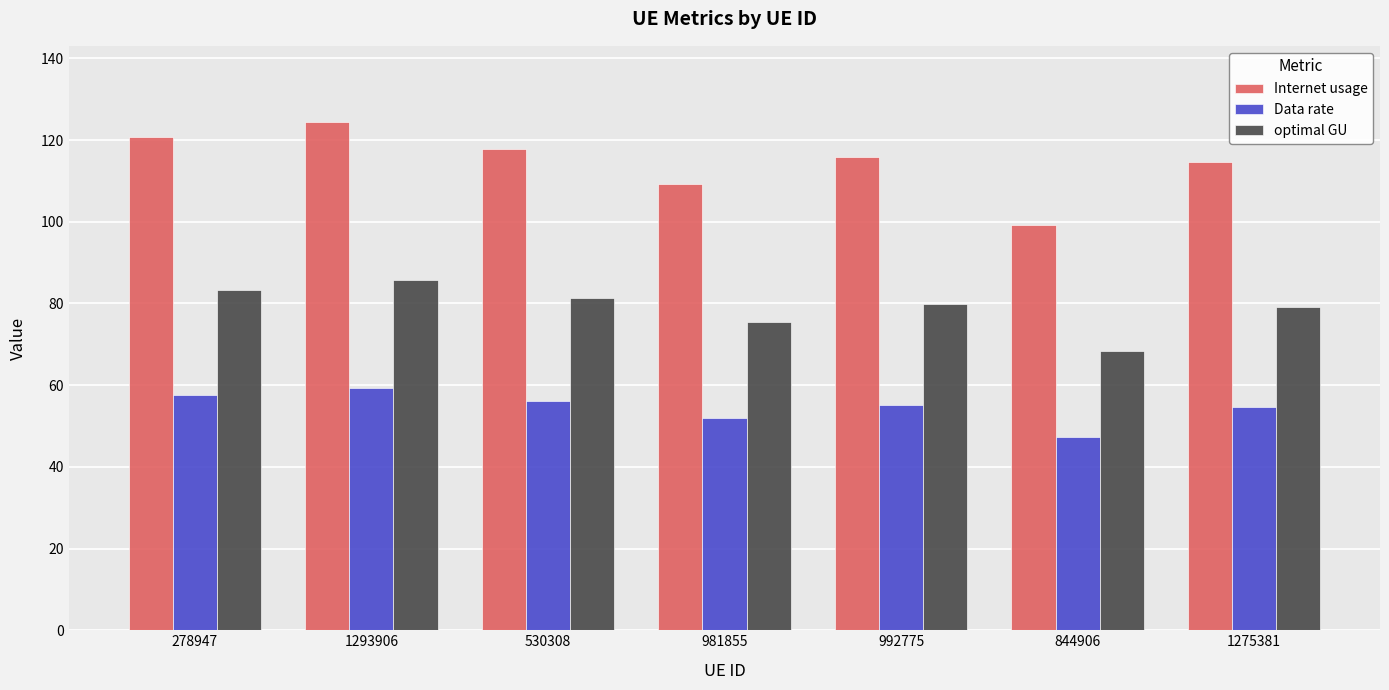

Is it true that Internet usage equals 174.5 at 1293906?

False